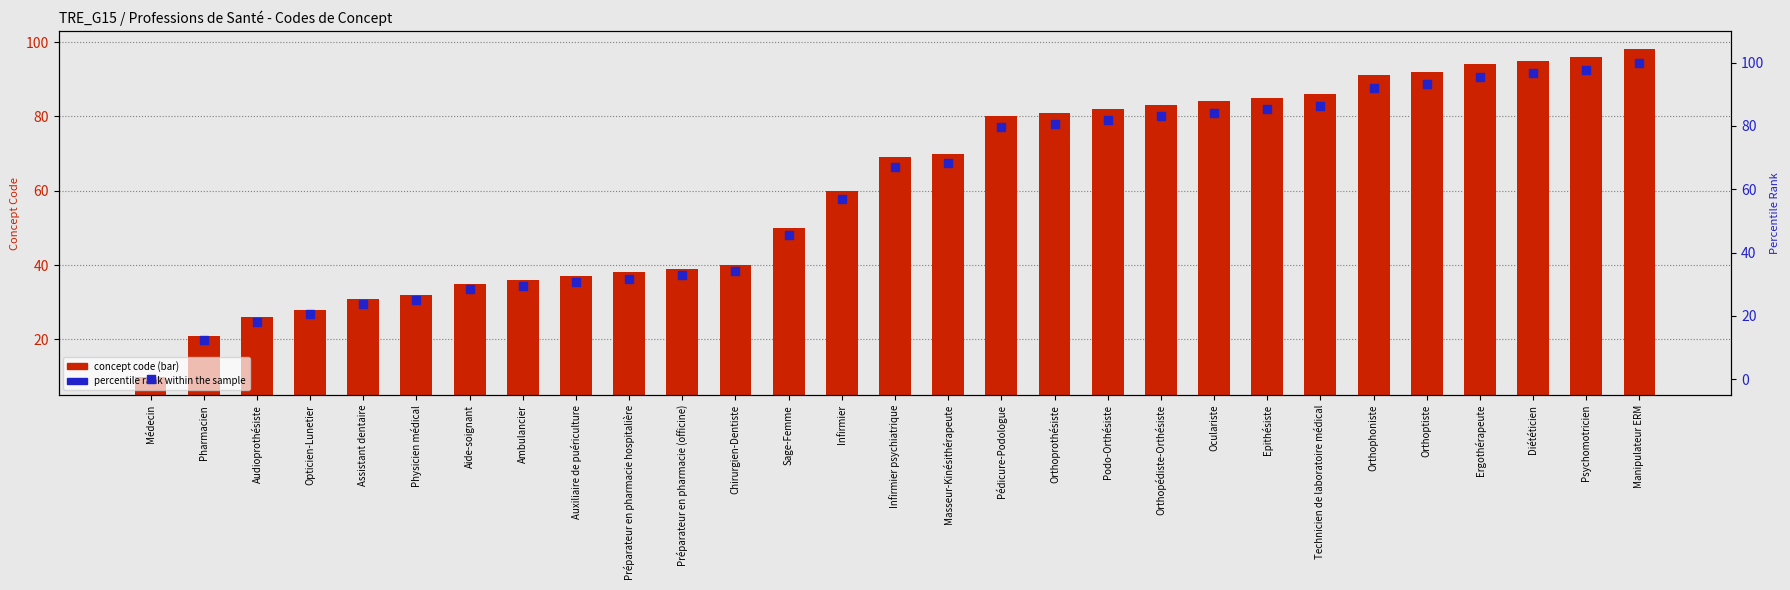

What are all the series names shown in the legend?

concept code (bar), percentile rank within the sample